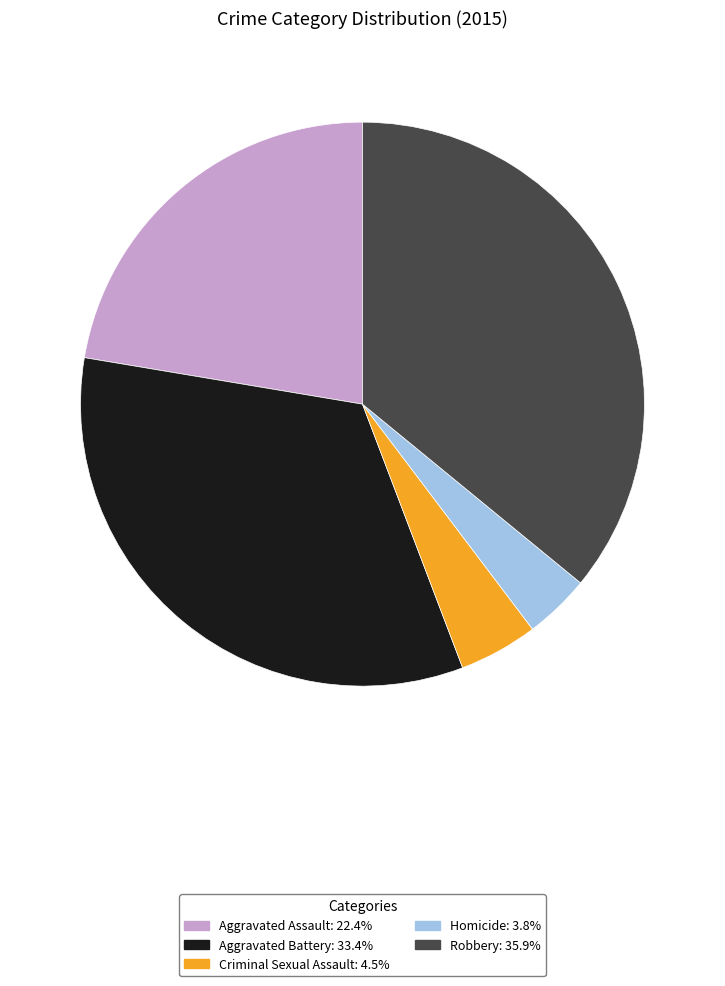

Does Criminal Sexual Assault account for over 50% of the chart?

No